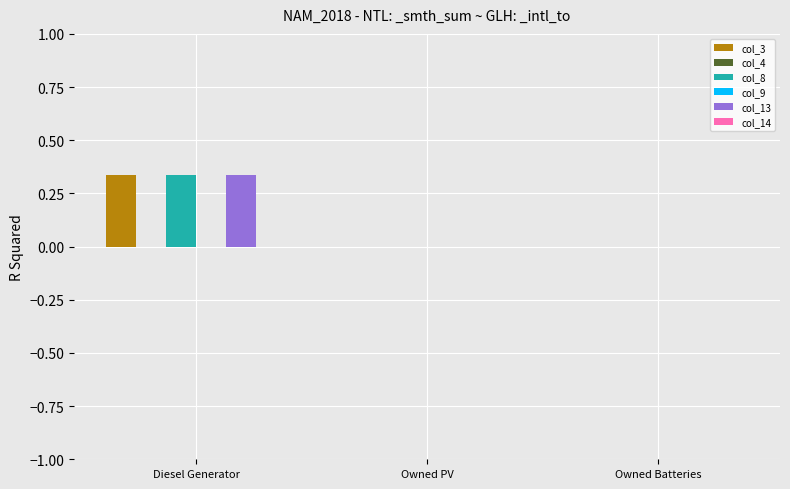

Rank the series at Owned PV from lowest to highest value.

col_3, col_4, col_8, col_9, col_13, col_14